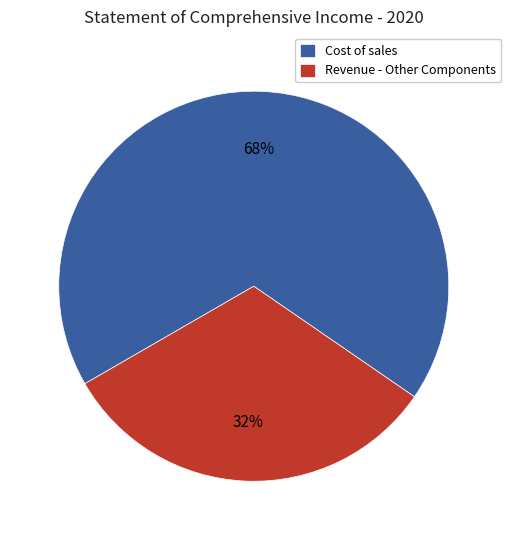

Approximately how many times larger is the value at Cost of sales compared to Revenue - Other Components?

2.1